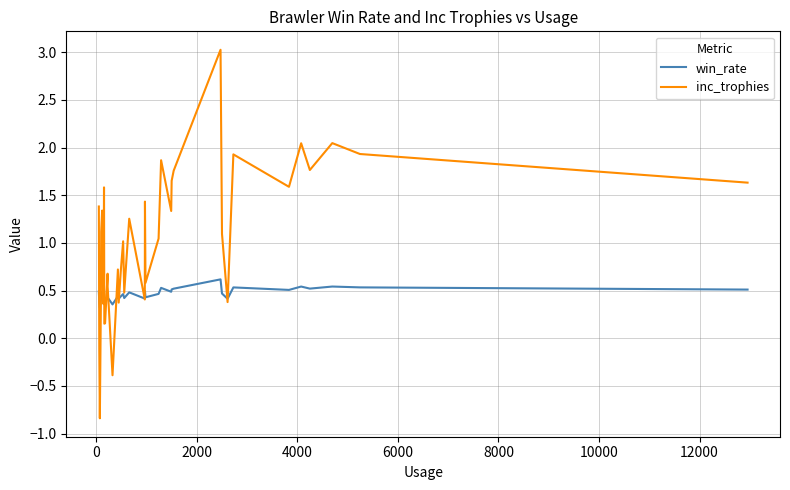

Which series has the largest range (max minus min)?

inc_trophies